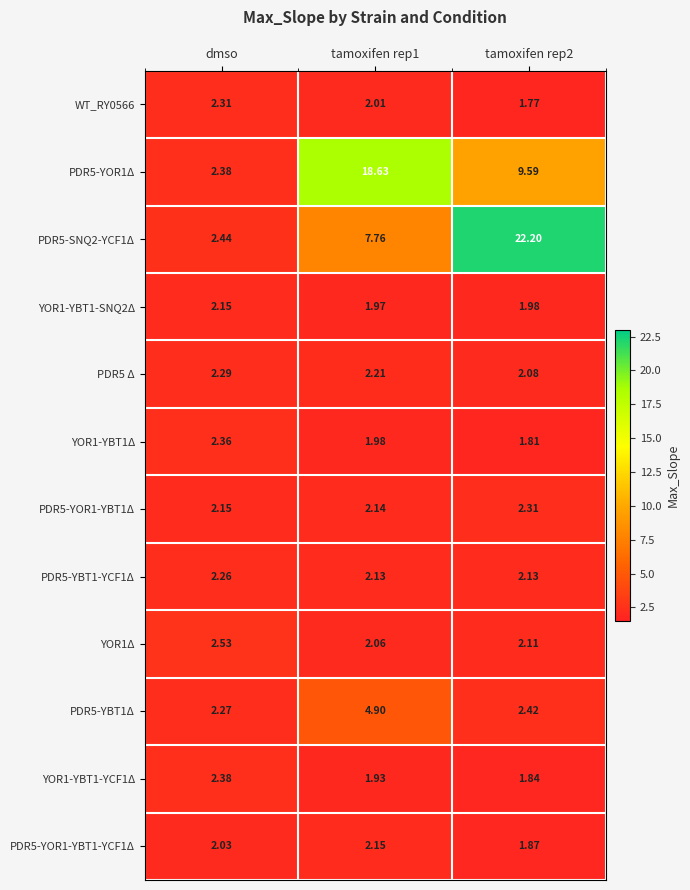

Rank the series at tamoxifen rep2 from highest to lowest value.

PDR5-SNQ2-YCF1Δ, PDR5-YOR1Δ, PDR5-YBT1Δ, PDR5-YOR1-YBT1Δ, PDR5-YBT1-YCF1Δ, YOR1Δ, PDR5 Δ, YOR1-YBT1-SNQ2Δ, PDR5-YOR1-YBT1-YCF1Δ, YOR1-YBT1-YCF1Δ, YOR1-YBT1Δ, WT_RY0566